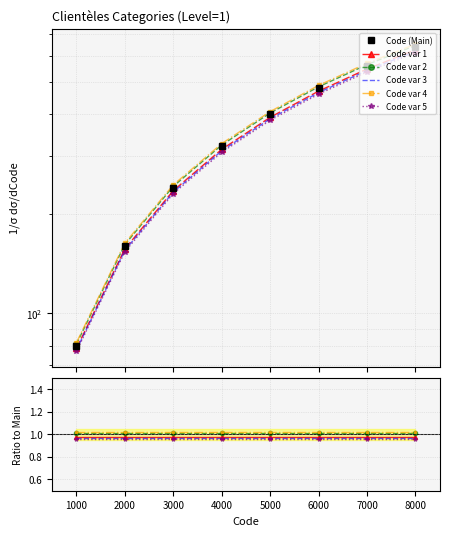

True or false: Code var 2 and Code var 3 cross at least once.

False